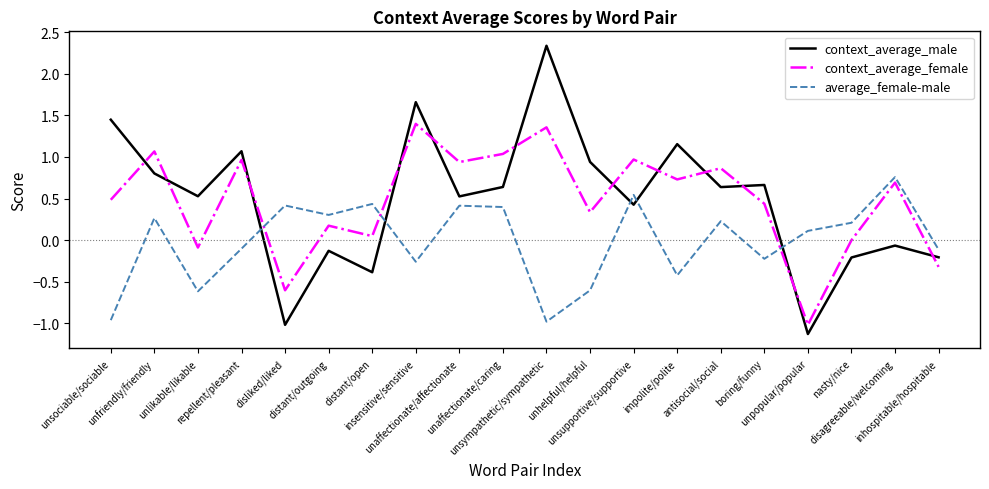

Is it true that context_average_male equals -0.1 at disagreeable/welcoming?

True